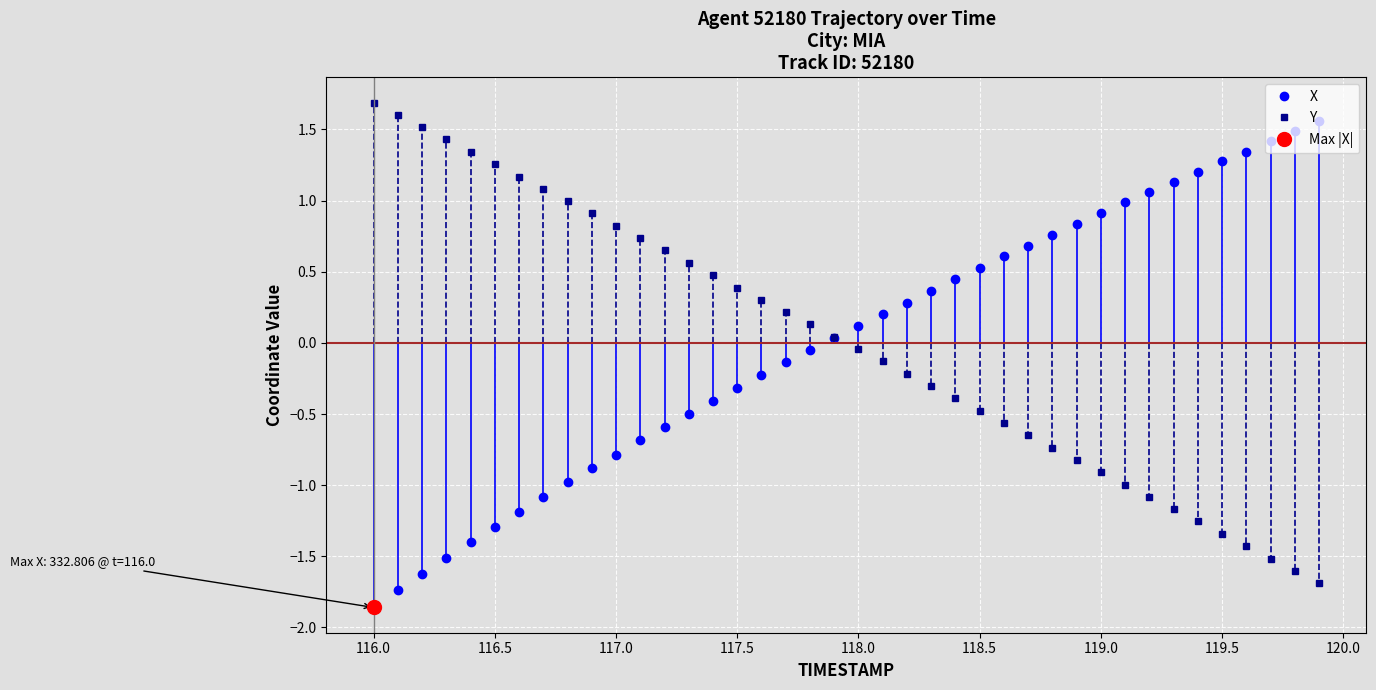

At which category does the chart reach its minimum across all series?

116.0